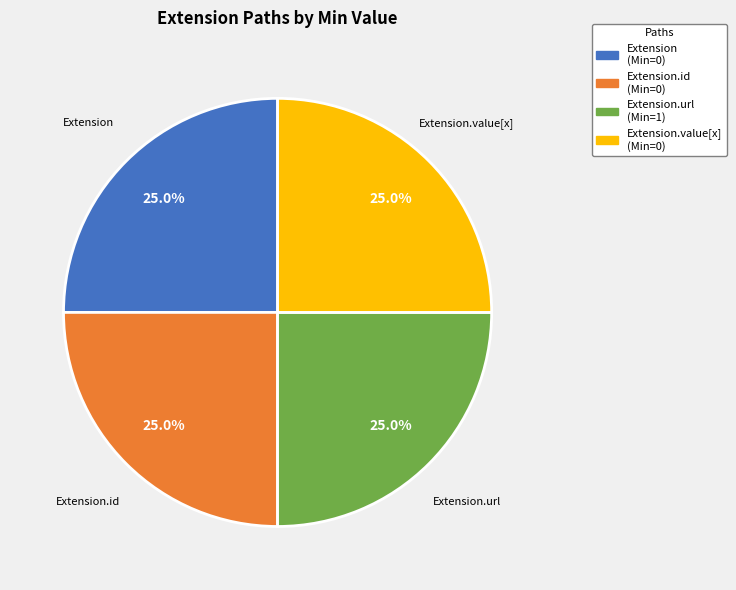

Does any single category account for the majority?

No